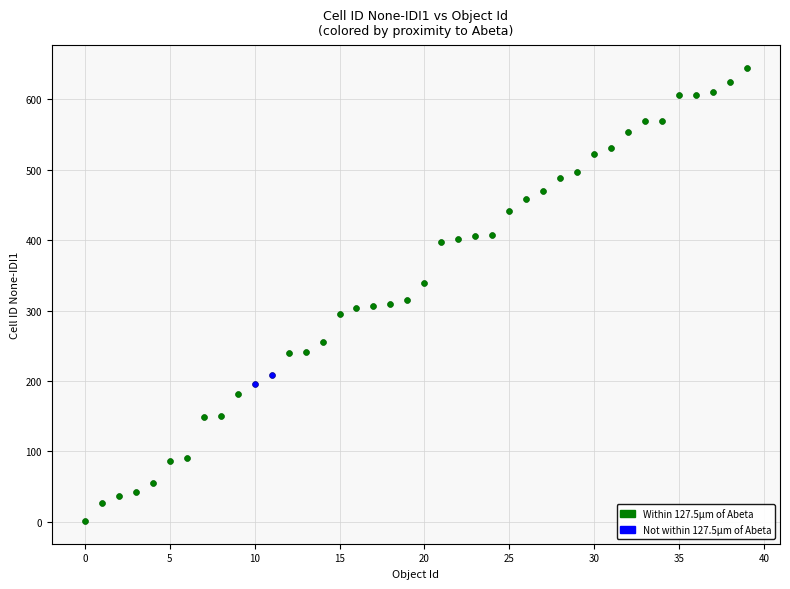

Which series contains the lowest Y value?

Within 127.5μm of Abeta